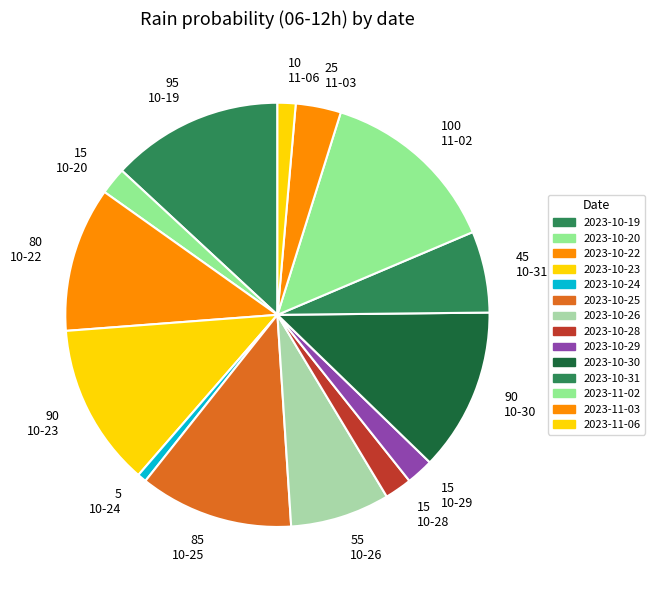

How many slices are in this pie chart?

14